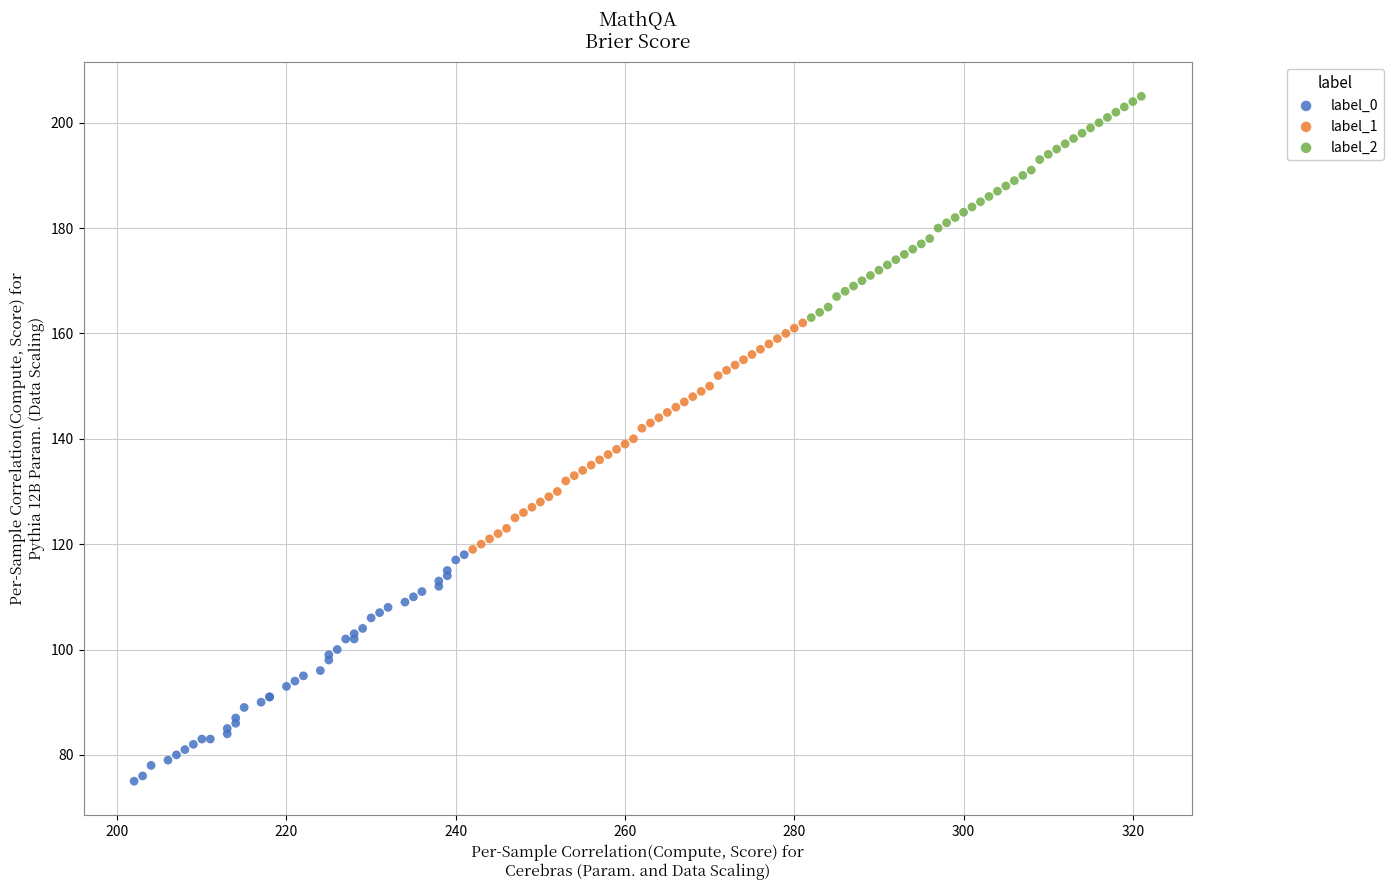

Which series contains the highest Y value?

label_2